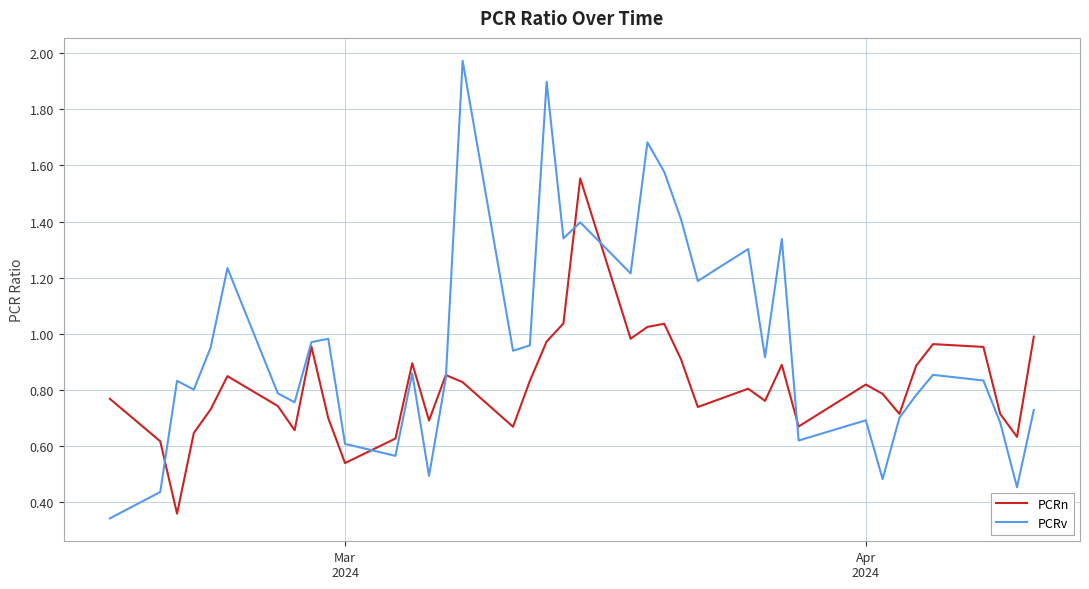

Rank the series by their average value, from lowest to highest.

PCRn, PCRv